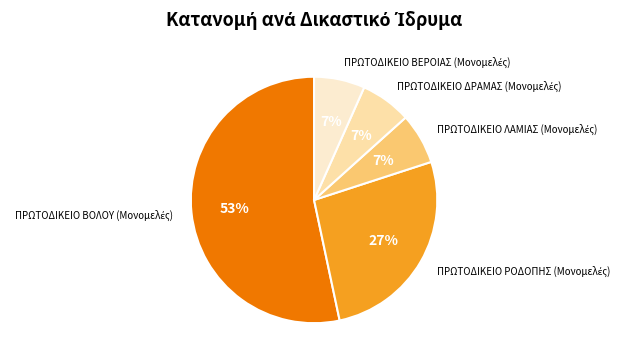

How many segments does this pie chart have?

5